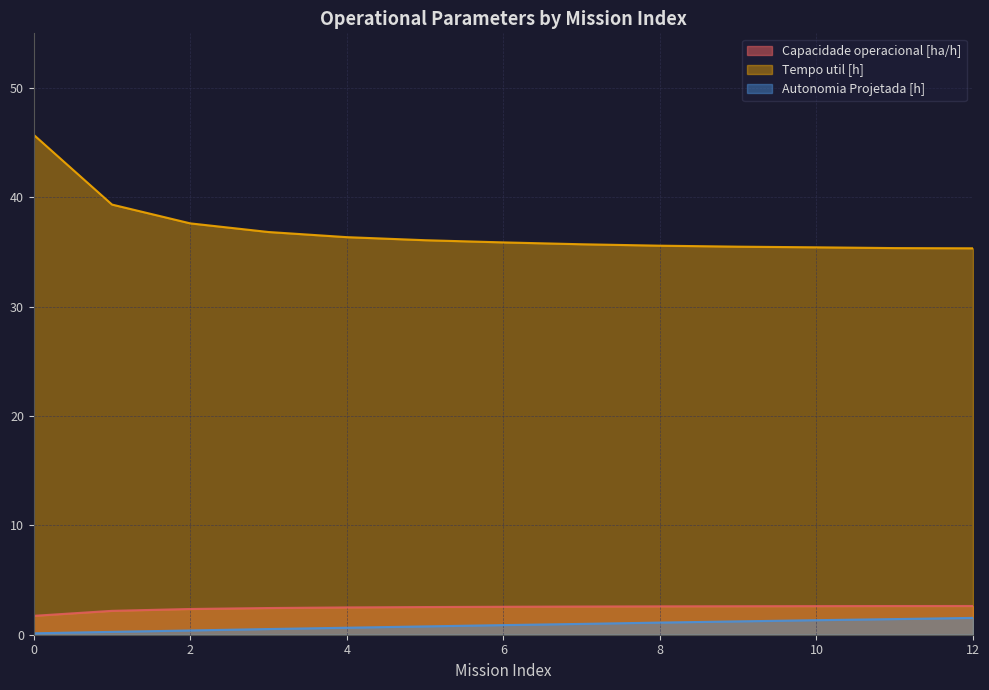

List the labels in order of Tempo util [h] value, smallest first.

12, 11, 10, 9, 8, 7, 6, 5, 4, 3, 2, 1, 0